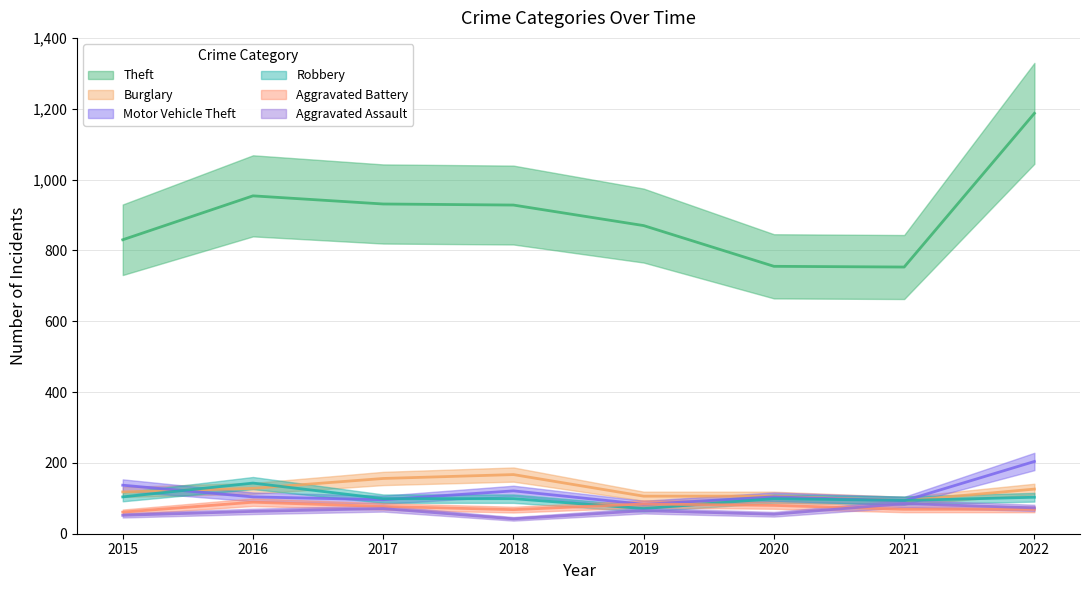

True or false: Burglary and Theft intersect in this chart.

False